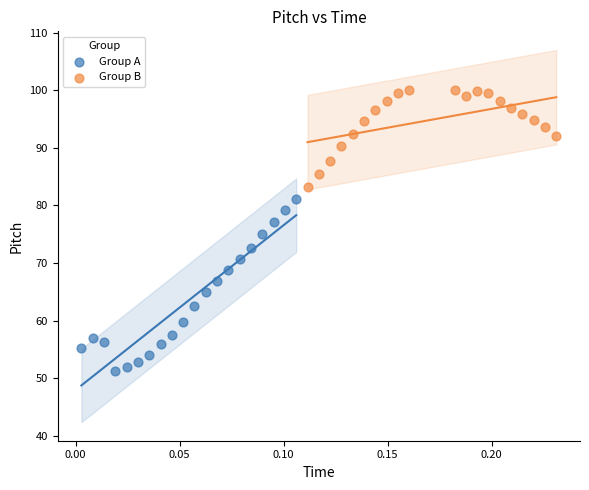

What are all the series names shown in the legend?

Group A, Group B